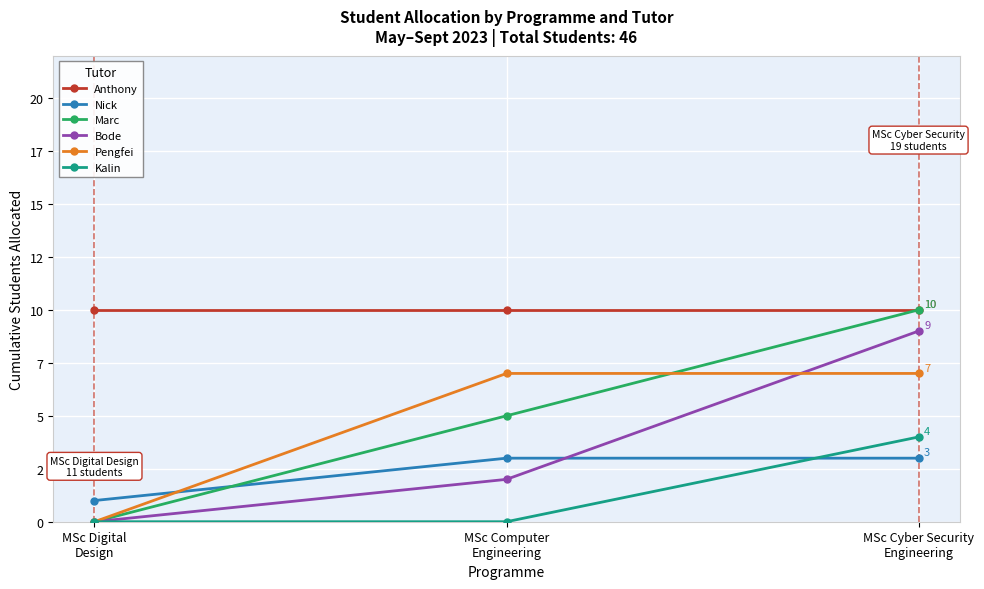

At which category does the chart reach its minimum across all series?

MSc Digital
Design